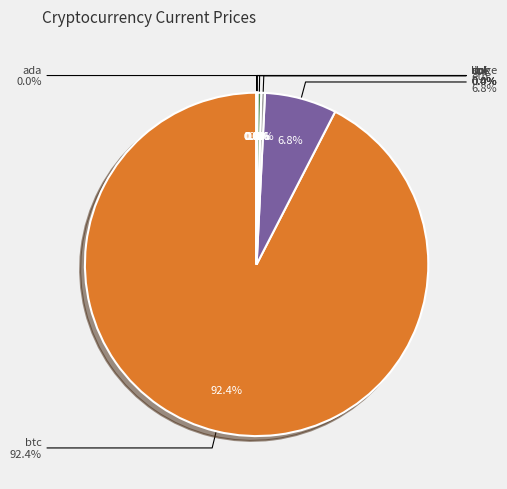

Does ada represent more than half of the total?

No